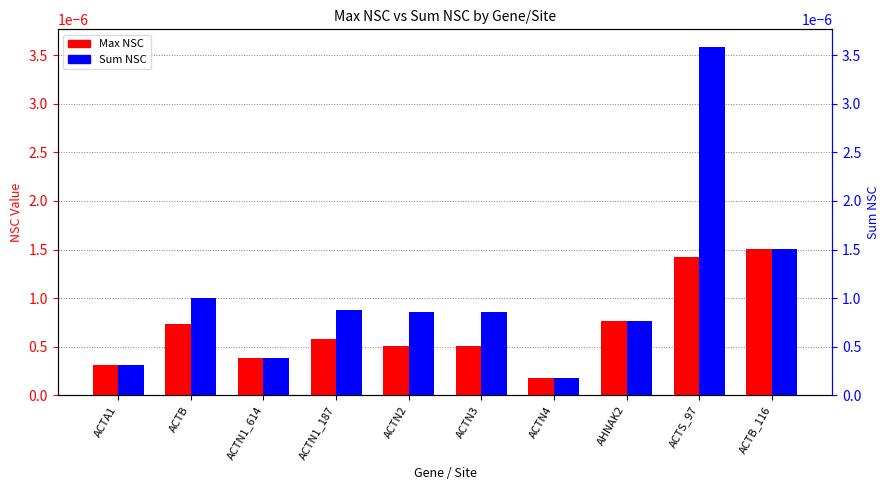

What is the label of the 10th bar from the right?

ACTA1